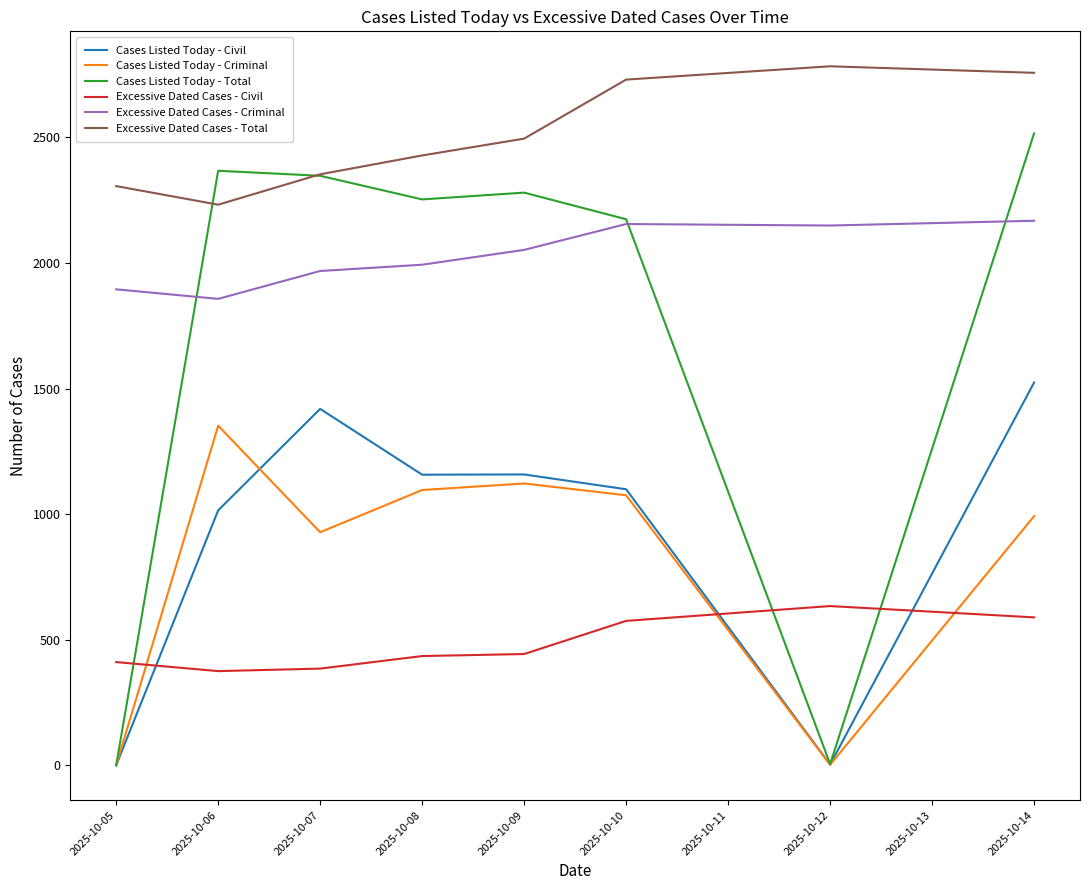

At how many categories does at least one series exceed 1771?

8